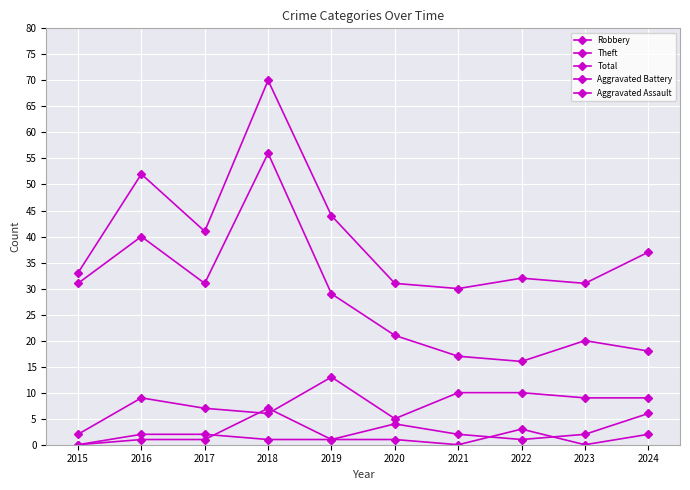

How many positive values does the Aggravated Battery series have?

9